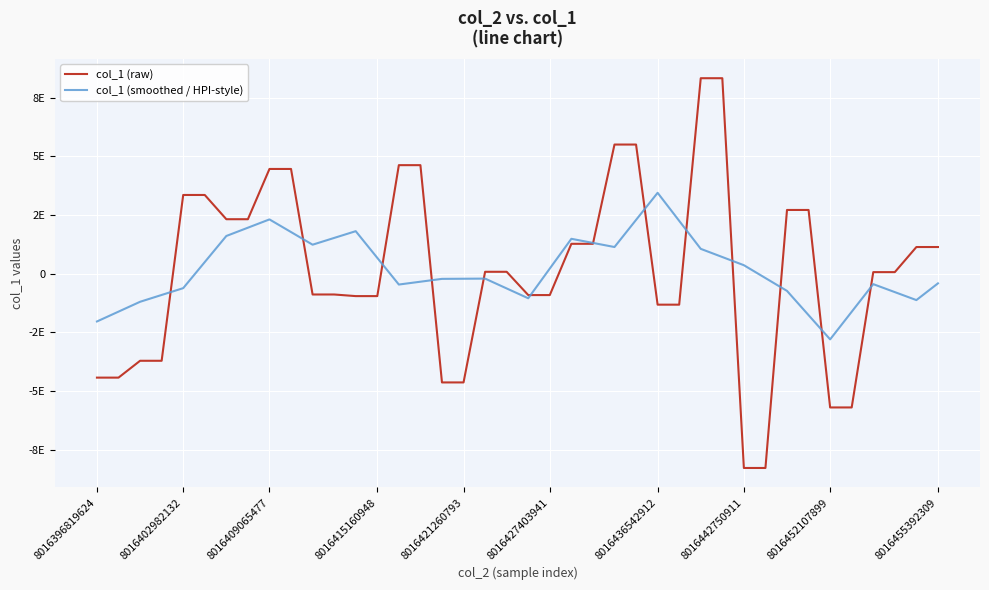

What are all the series names shown in the legend?

col_1 (raw), col_1 (smoothed / HPI-style)